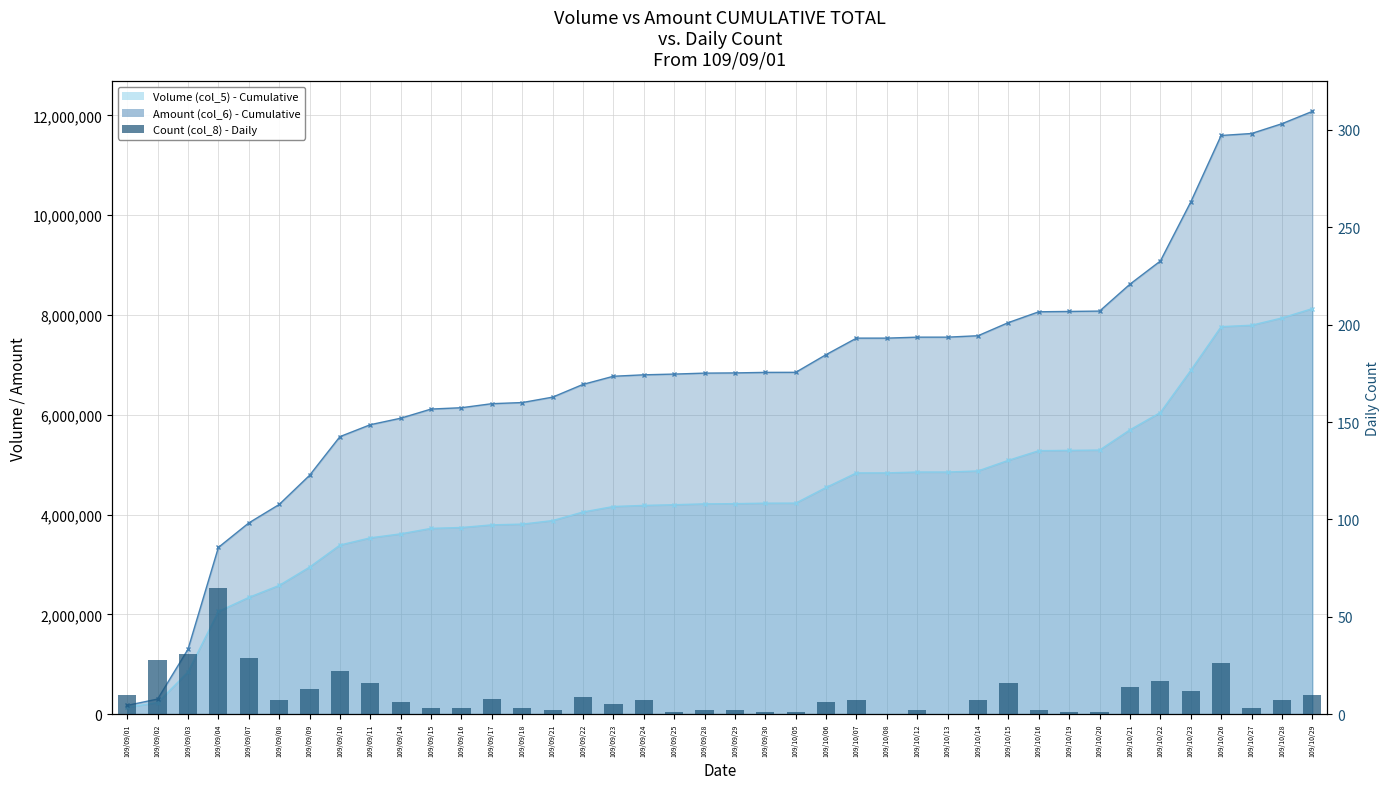

Reading right to left, extract all data points from this chart.

Volume Cumulative: 109/10/29=8127000	109/10/28=7940000	109/10/27=7794000	109/10/26=7766000	109/10/23=6889000	109/10/22=6045000	109/10/21=5698000	109/10/20=5292000	109/10/19=5286000	109/10/16=5280000	109/10/15=5087000	109/10/14=4874000	109/10/13=4852000	109/10/12=4852000	109/10/08=4835000	109/10/07=4835000	109/10/06=4543000	109/10/05=4229000	109/09/30=4228000	109/09/29=4218000	109/09/28=4214000	109/09/25=4197000	109/09/24=4183000	109/09/23=4161000	109/09/22=4051000	109/09/21=3879000	109/09/18=3808000	109/09/17=3793000	109/09/16=3740000	109/09/15=3723000	109/09/14=3613000	109/09/11=3533000	109/09/10=3388000	109/09/09=2946000	109/09/08=2579000	109/09/07=2339000	109/09/04=2057000	109/09/03=845000	109/09/02=231000	109/09/01=137000
Amount Cumulative: 109/10/29=12080210	109/10/28=11833140	109/10/27=11637060	109/10/26=11597500	109/10/23=10263780	109/10/22=9081270	109/10/21=8617530	109/10/20=8077700	109/10/19=8070740	109/10/16=8063840	109/10/15=7847620	109/10/14=7583880	109/10/13=7555380	109/10/12=7555380	109/10/08=7535760	109/10/07=7535760	109/10/06=7205200	109/10/05=6850290	109/09/30=6849210	109/09/29=6838610	109/09/28=6834240	109/09/25=6815080	109/09/24=6800520	109/09/23=6771520	109/09/22=6608520	109/09/21=6353090	109/09/18=6244510	109/09/17=6221860	109/09/16=6140930	109/09/15=6114230	109/09/14=5930580	109/09/11=5800380	109/09/10=5561660	109/09/09=4785290	109/09/08=4201350	109/09/07=3831310	109/09/04=3341050	109/09/03=1299540	109/09/02=300990	109/09/01=174710
Count (col_8) - Daily: 109/10/29=10	109/10/28=7	109/10/27=3	109/10/26=26	109/10/23=12	109/10/22=17	109/10/21=14	109/10/20=1	109/10/19=1	109/10/16=2	109/10/15=16	109/10/14=7	109/10/13=0	109/10/12=2	109/10/08=0	109/10/07=7	109/10/06=6	109/10/05=1	109/09/30=1	109/09/29=2	109/09/28=2	109/09/25=1	109/09/24=7	109/09/23=5	109/09/22=9	109/09/21=2	109/09/18=3	109/09/17=8	109/09/16=3	109/09/15=3	109/09/14=6	109/09/11=16	109/09/10=22	109/09/09=13	109/09/08=7	109/09/07=29	109/09/04=65	109/09/03=31	109/09/02=28	109/09/01=10